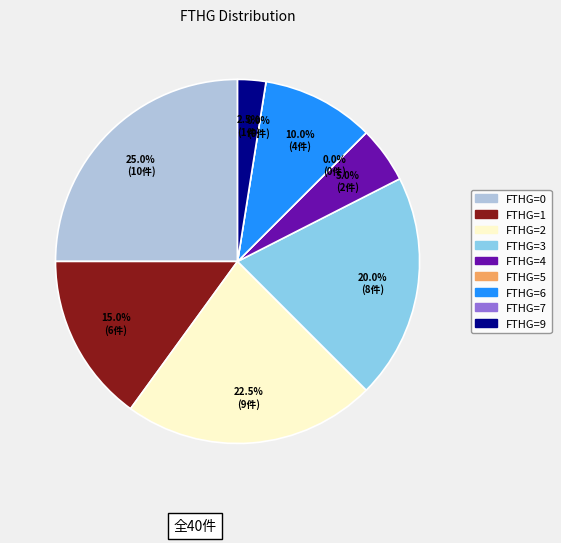

How many segments does this pie chart have?

9